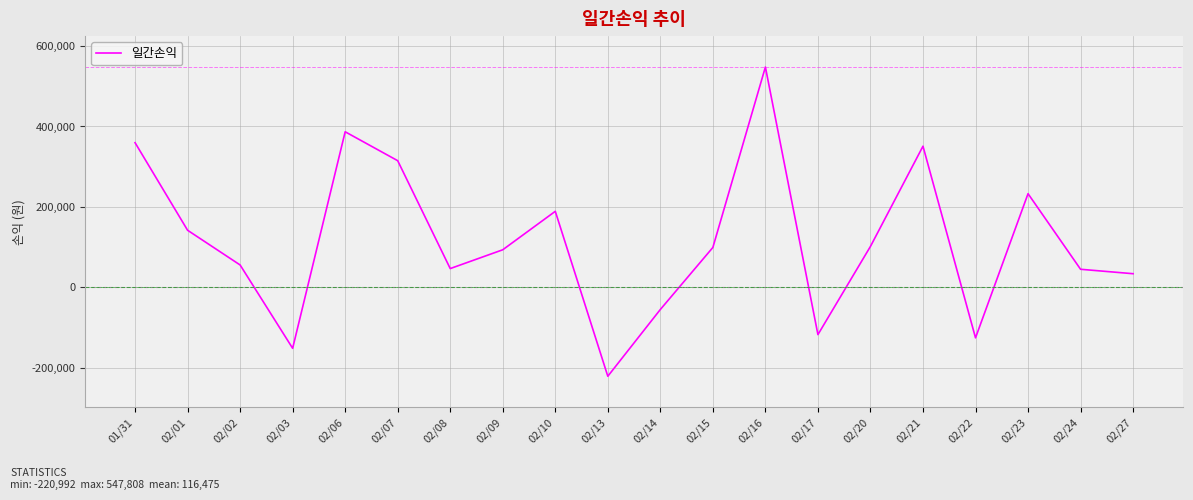

The value at 02/07 is 314939. True or false?

True